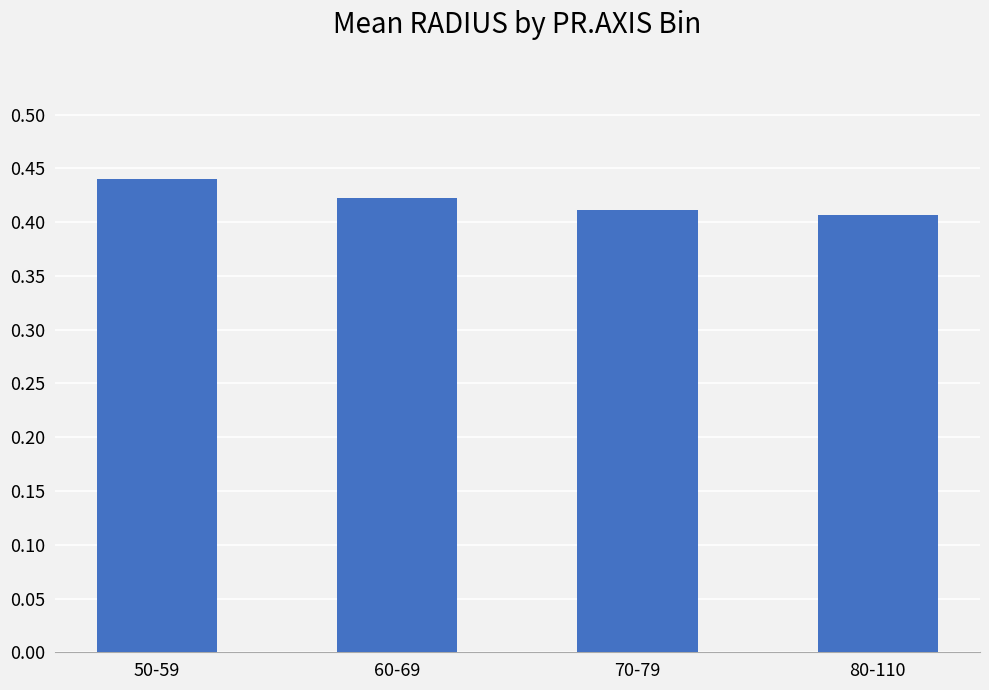

At which category does the chart reach its minimum across all series?

80-110